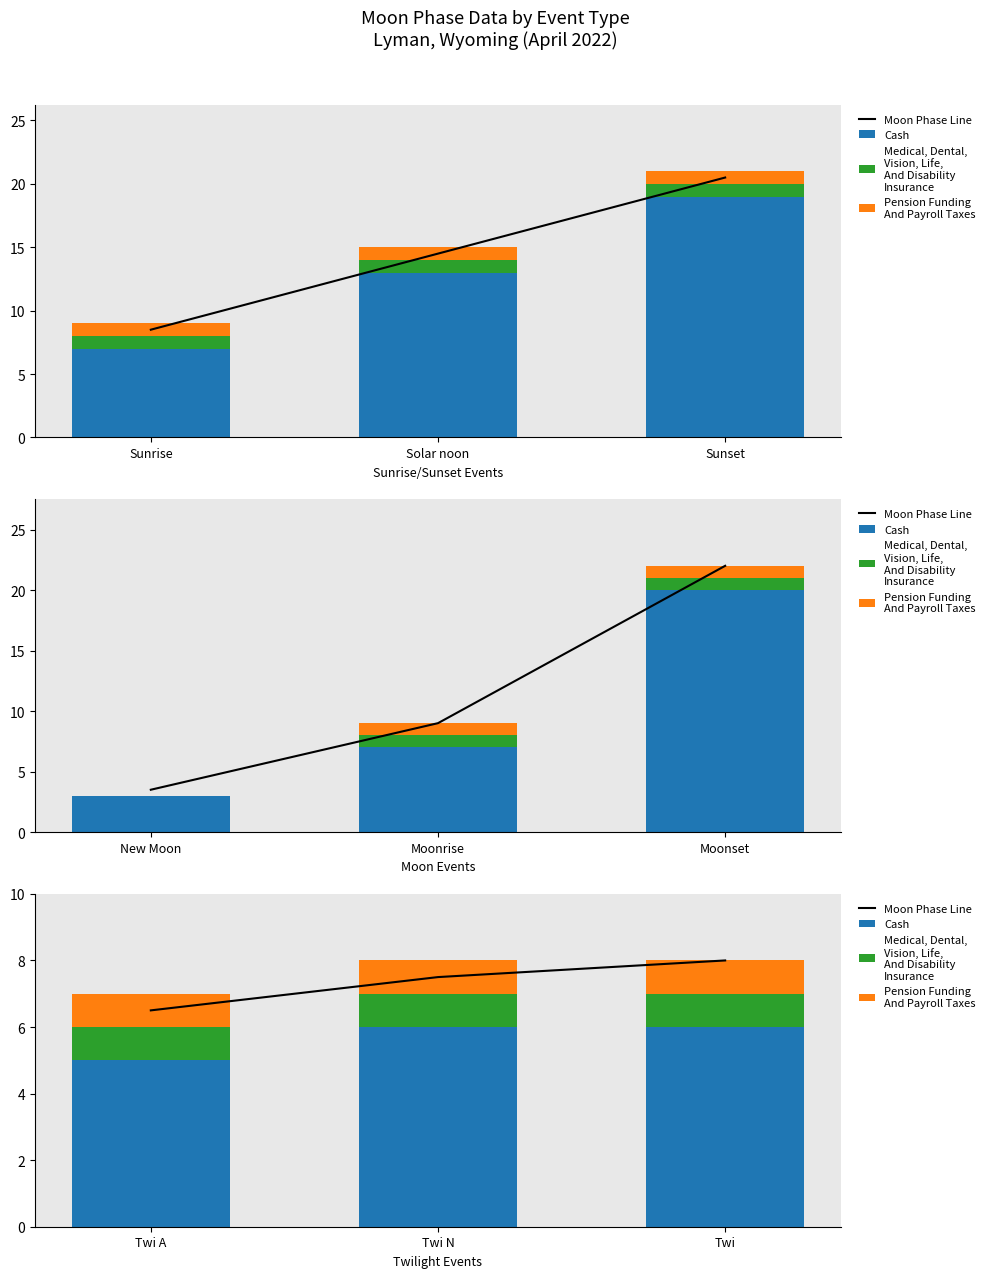

Which series has the largest total across all categories?

Moon Phase Line